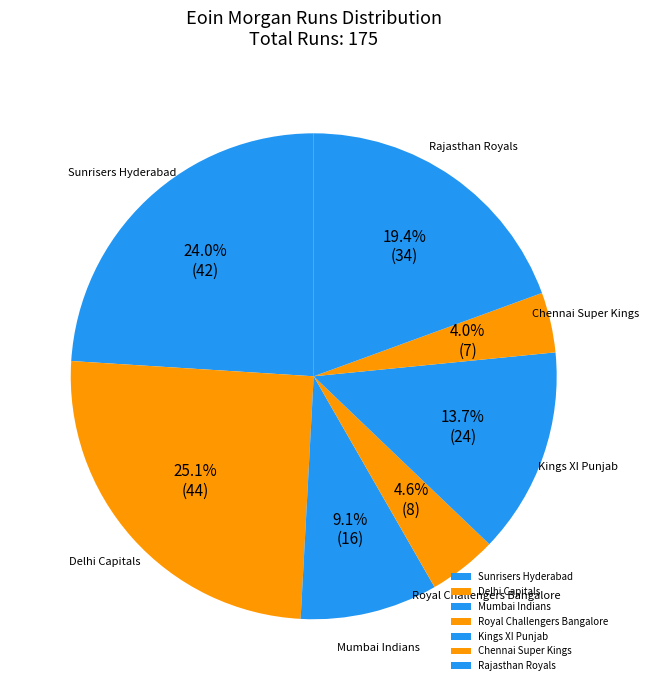

What percentage is the Royal Challengers Bangalore slice, to the nearest percent?

5%